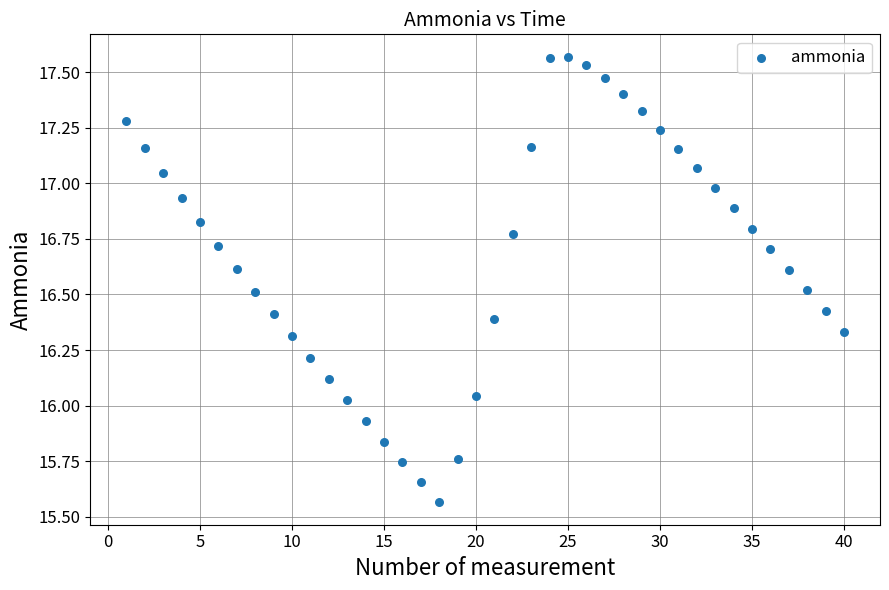

What is the range of Y values (max minus min)?

2.0